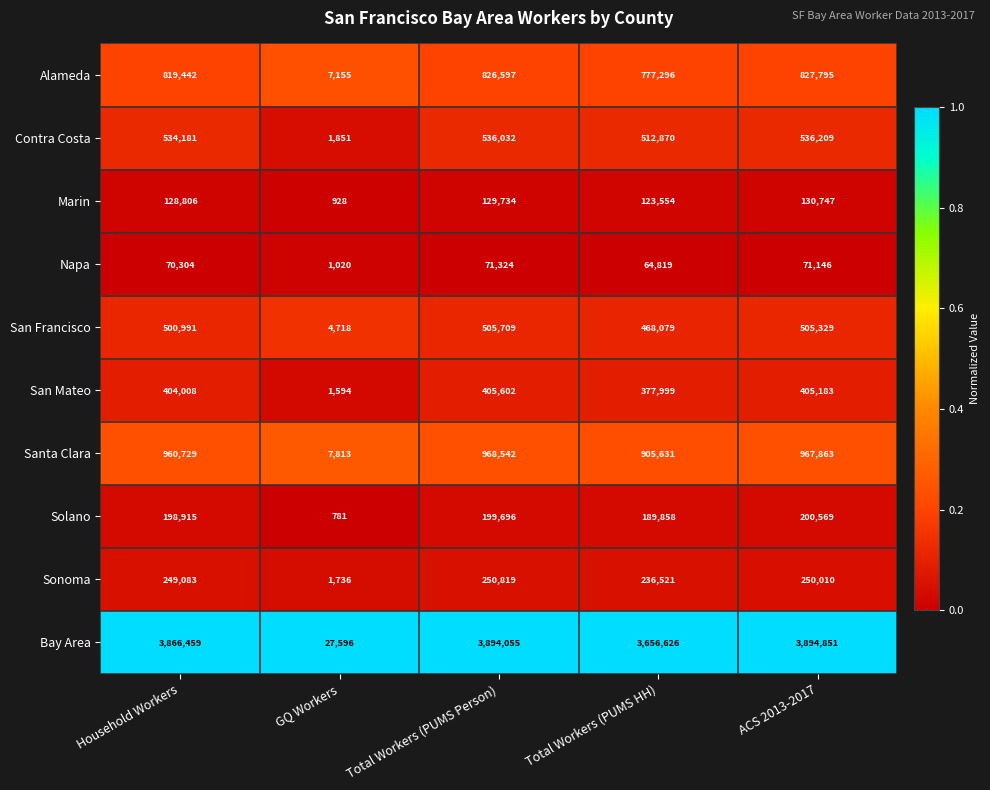

At how many categories does at least one series exceed 3432799?

4